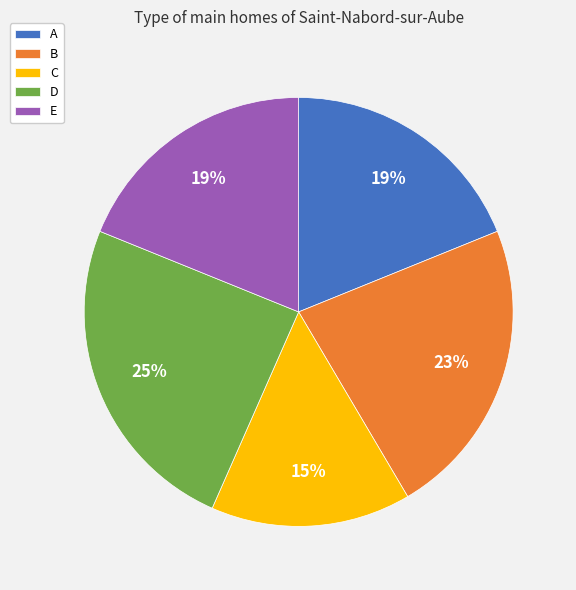

Which category has the smallest portion of the pie?

C